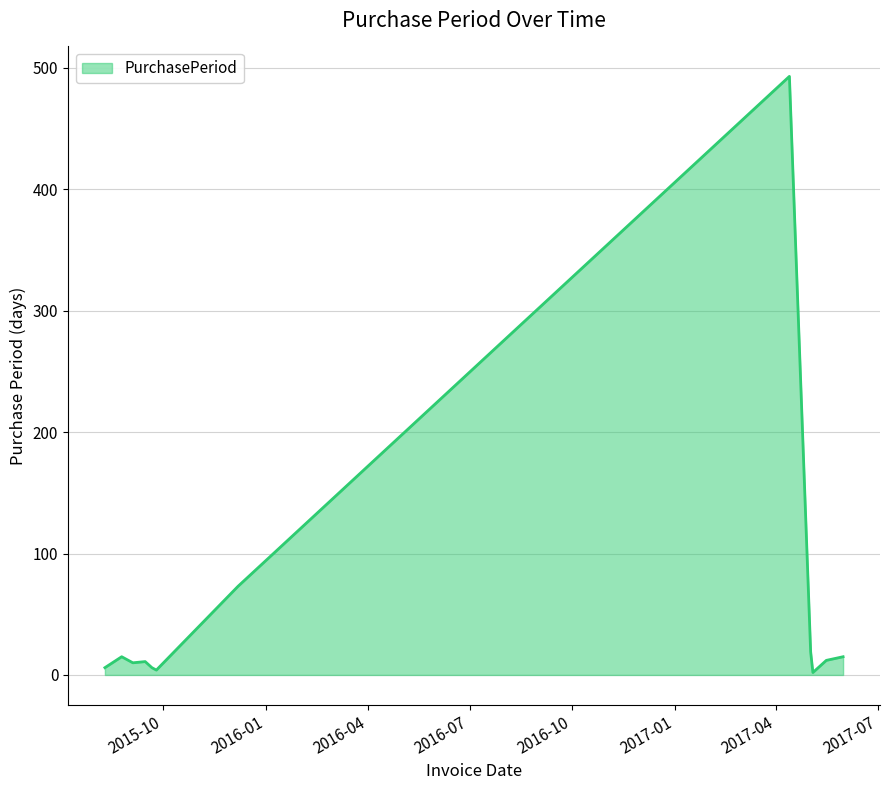

Does the chart display data point markers on the line(s)?

No